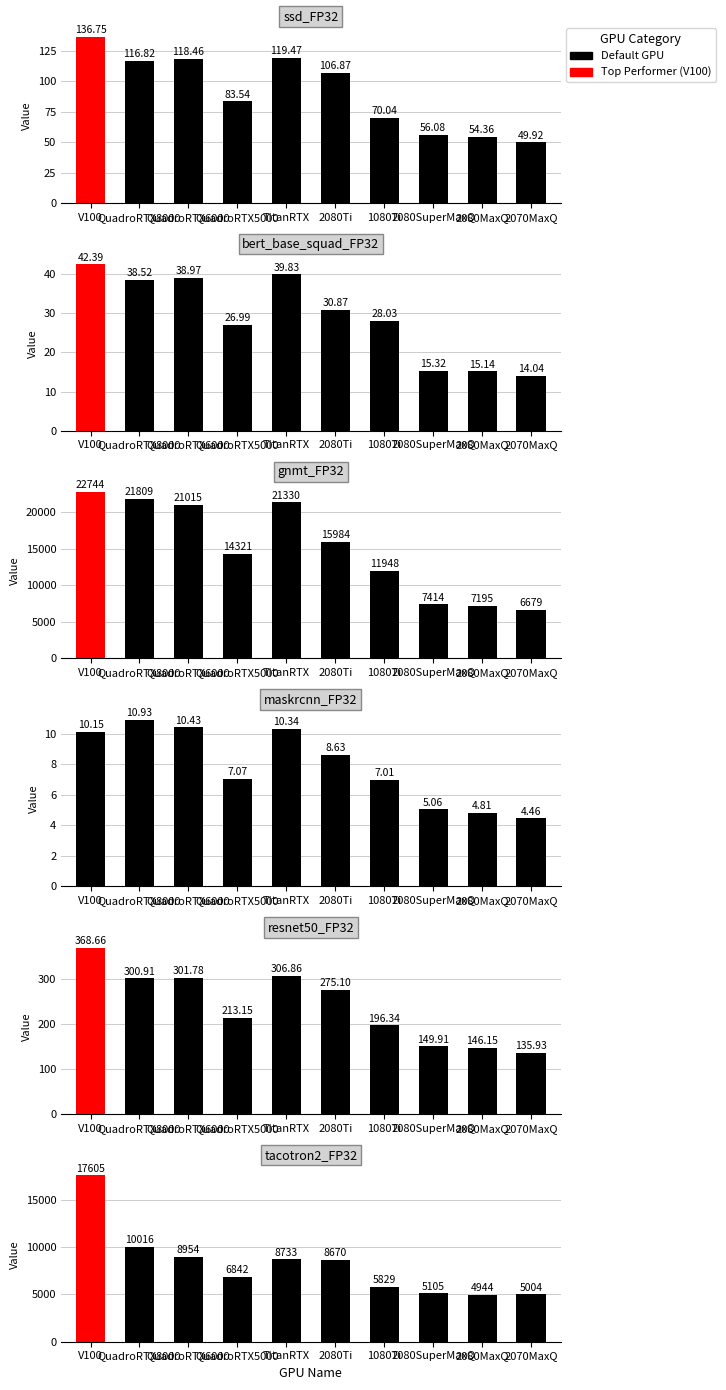

True or false: resnet50_FP32 has a value of 100.9 at 2080SuperMaxQ.

False